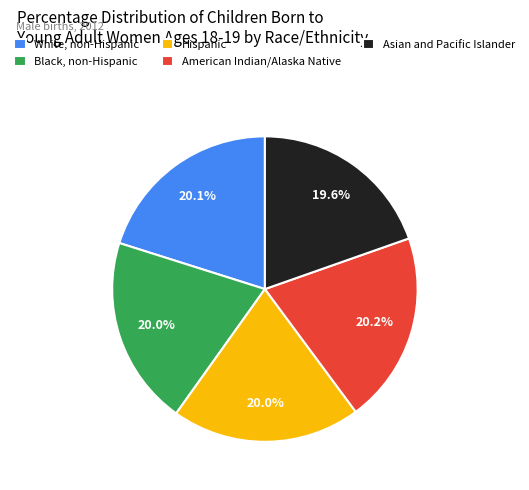

True or false: American Indian/Alaska Native accounts for 11% of the total.

False